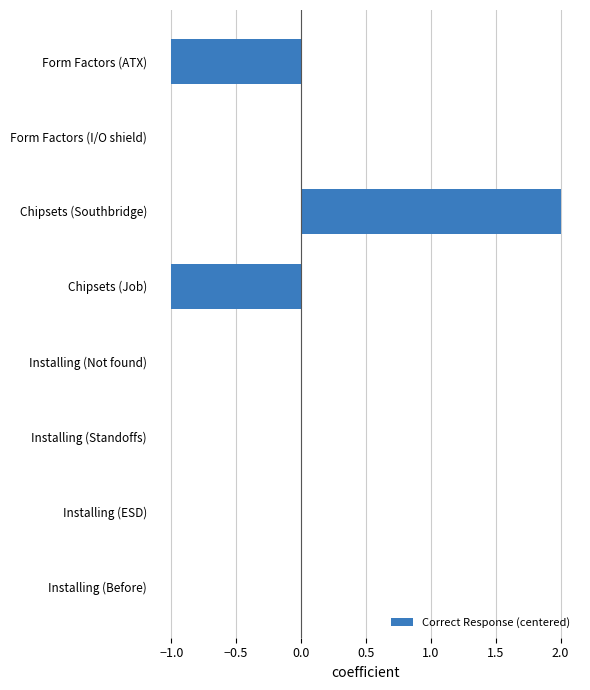

Is it true that the value at Chipsets (Southbridge) is 2?

True